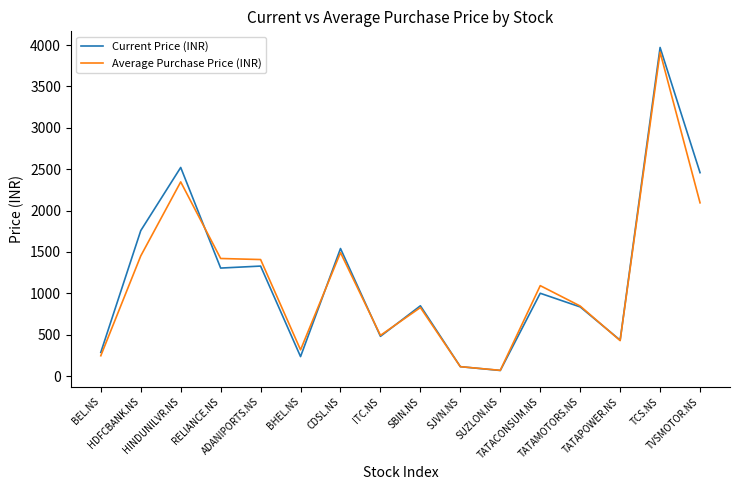

Between which two adjacent categories do Average Purchase Price (INR) and Current Price (INR) first intersect?

HINDUNILVR.NS and RELIANCE.NS